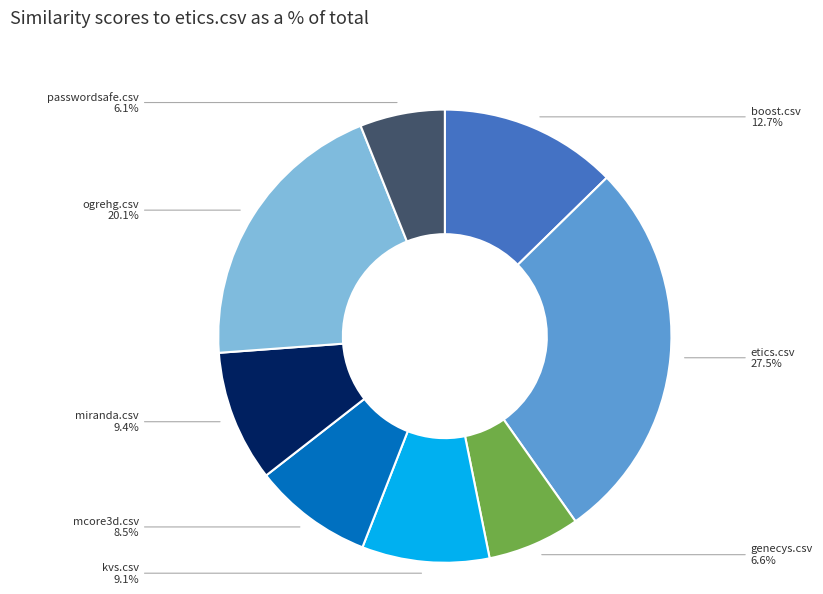

The genecys.csv slice represents 1% of the pie. True or false?

False